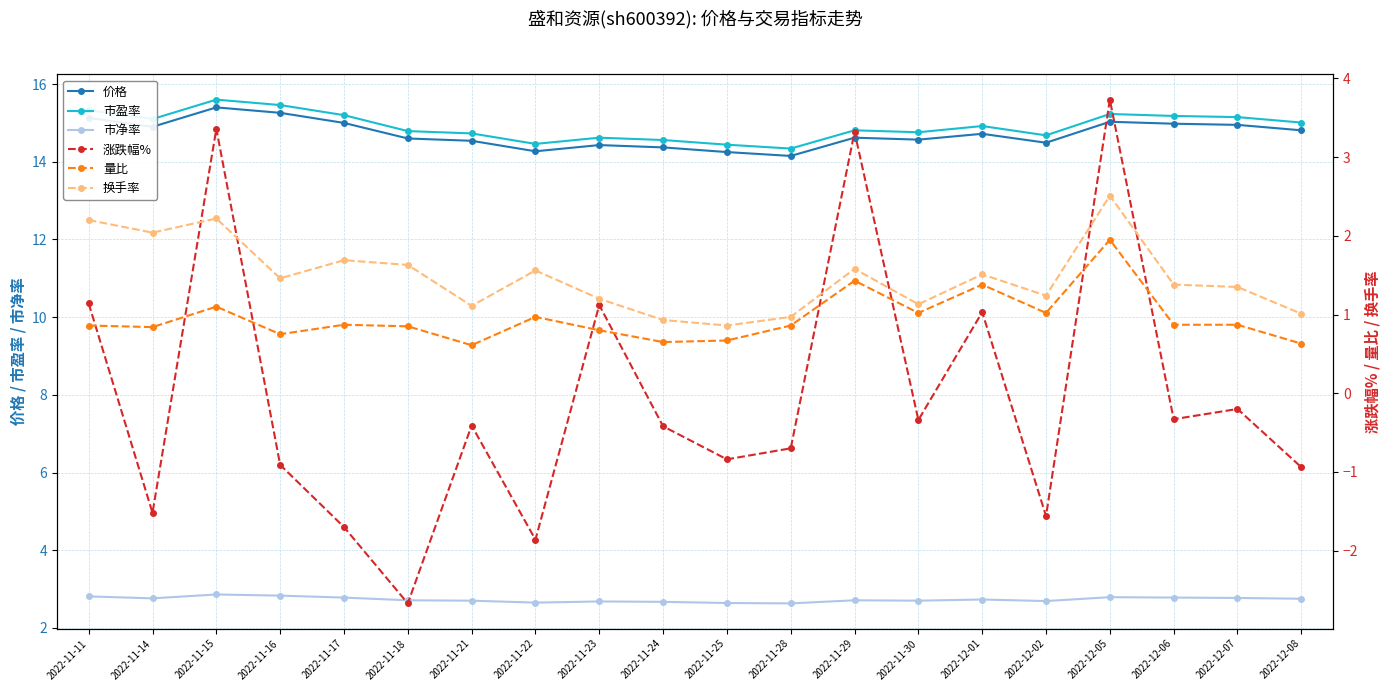

True or false: 量比 has more than 1 points higher than both neighbors.

True